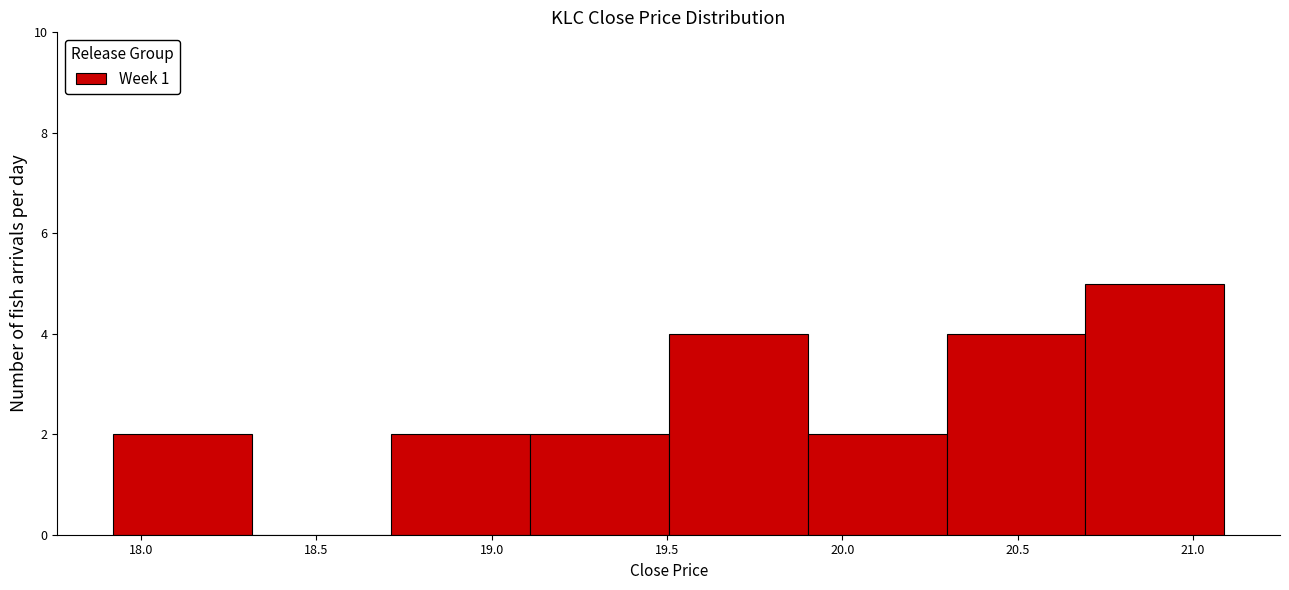

Which range on the x-axis has the tallest bar?

20.7 to 21.1